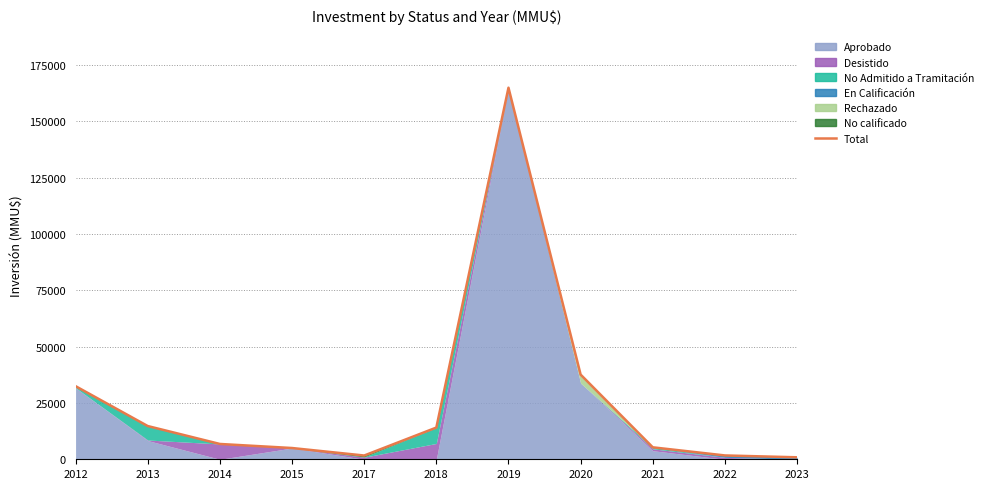

How many data points does each series have?

11